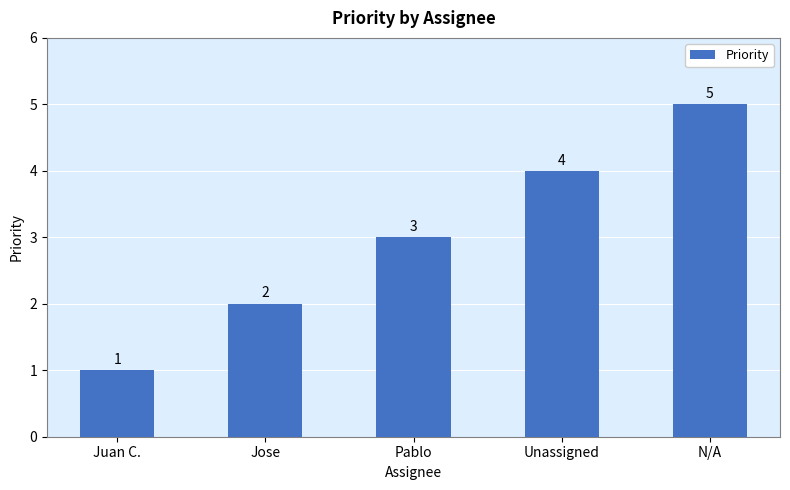

Count the number of categories in the chart.

5